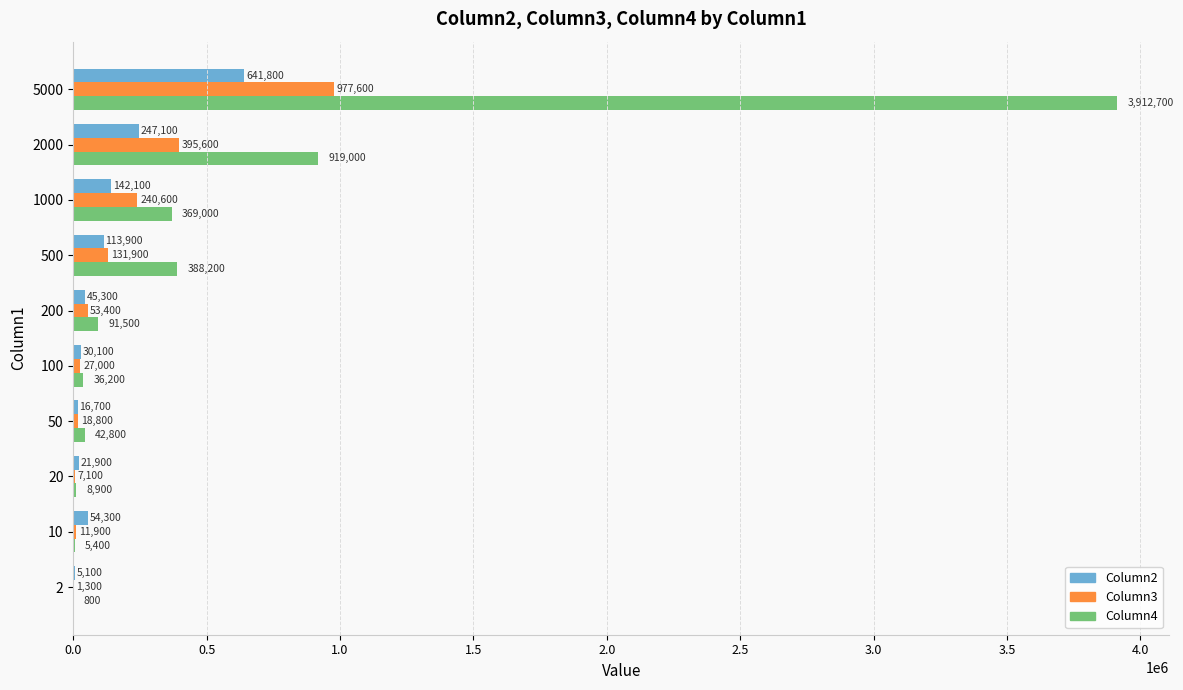

Between 200 and 500, which series saw the biggest shift?

Column4